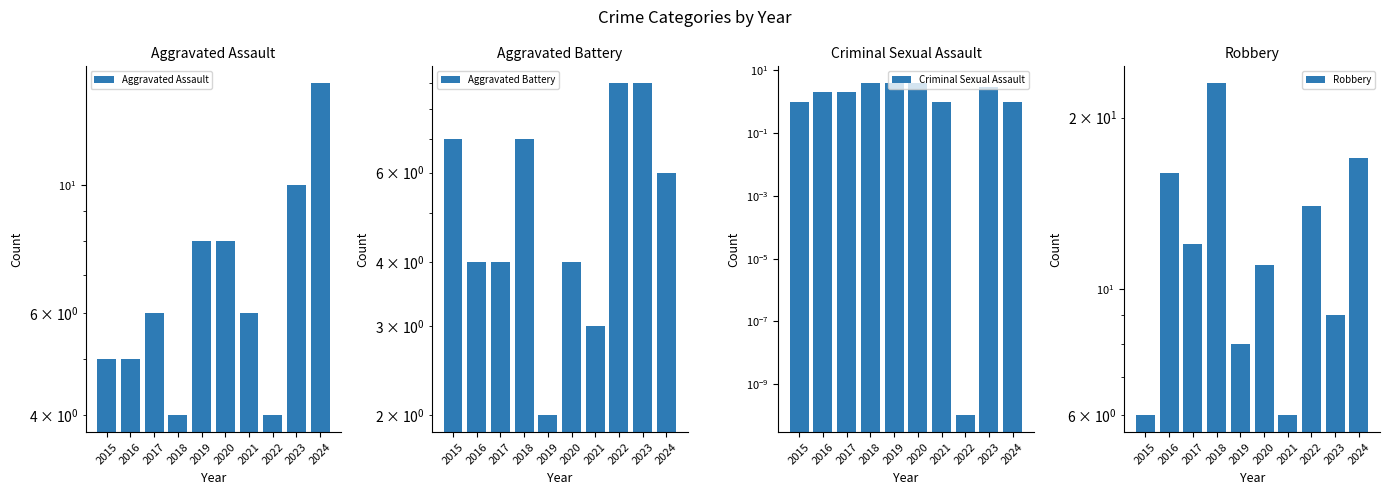

List the series in order of their overall mean, highest first.

Robbery, Aggravated Assault, Aggravated Battery, Criminal Sexual Assault